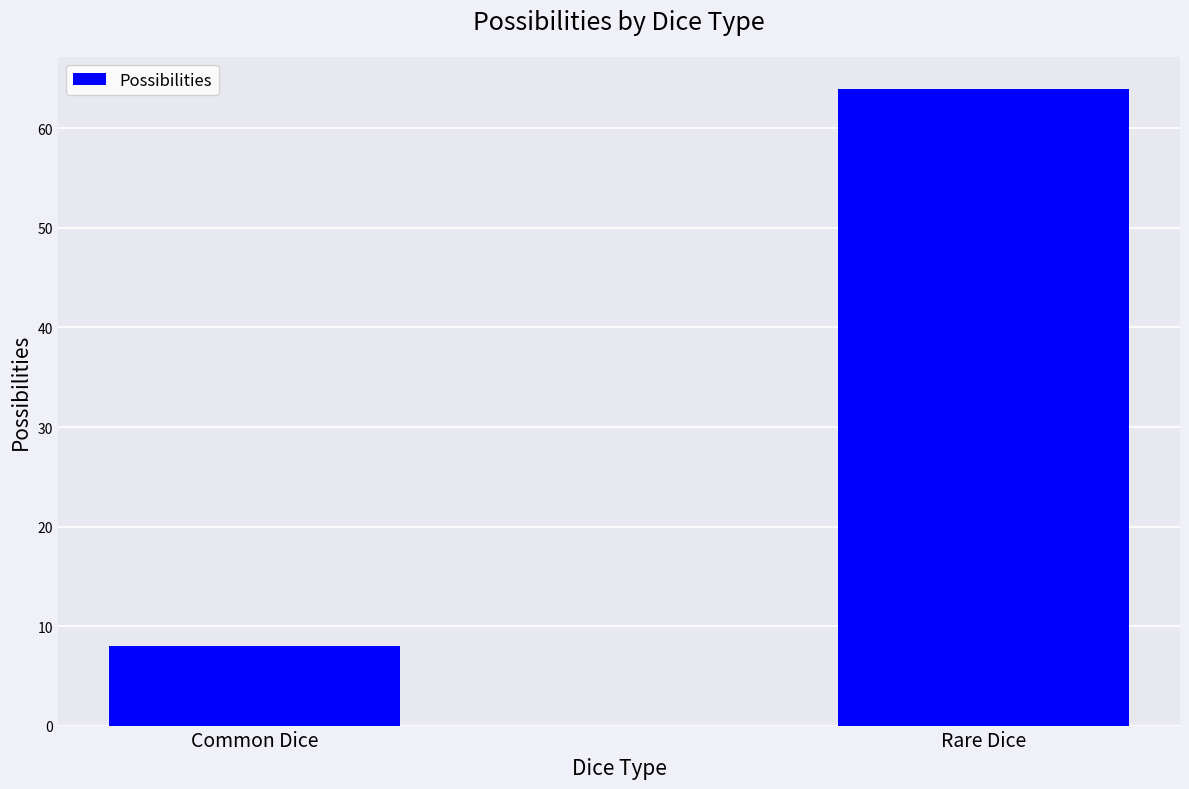

List the labels in order of value, largest first.

Rare Dice, Common Dice